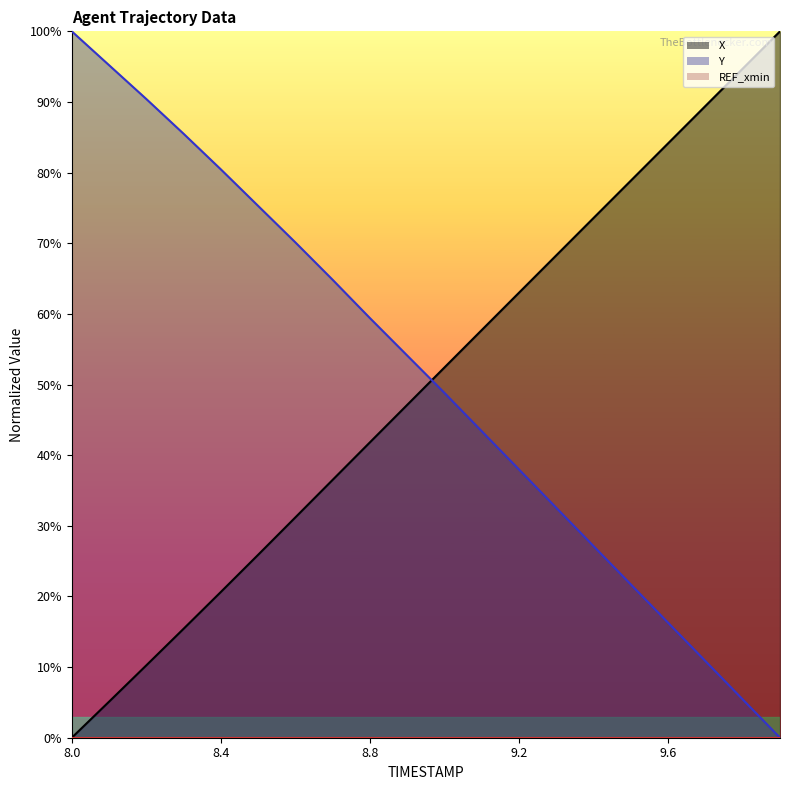

True or false: Y and X cross at least once.

True